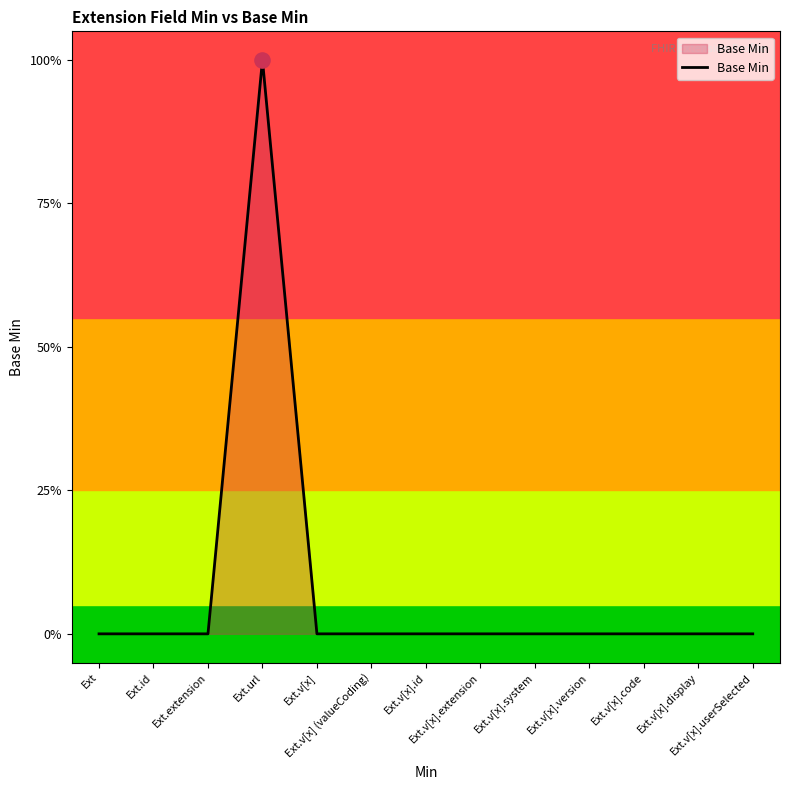

Is this an area chart (filled region under the line)?

Yes